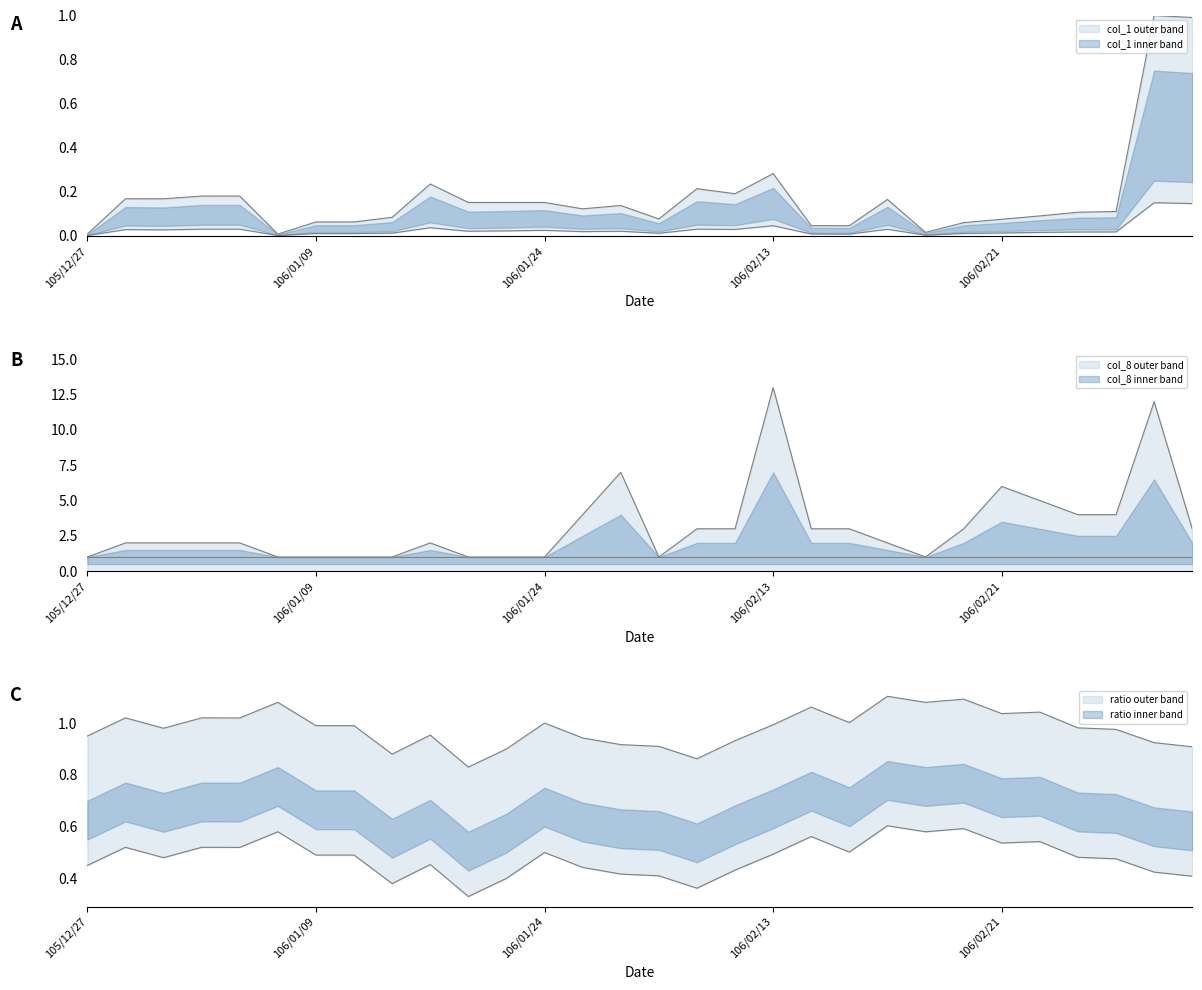

At how many categories does at least one series exceed 5?

4